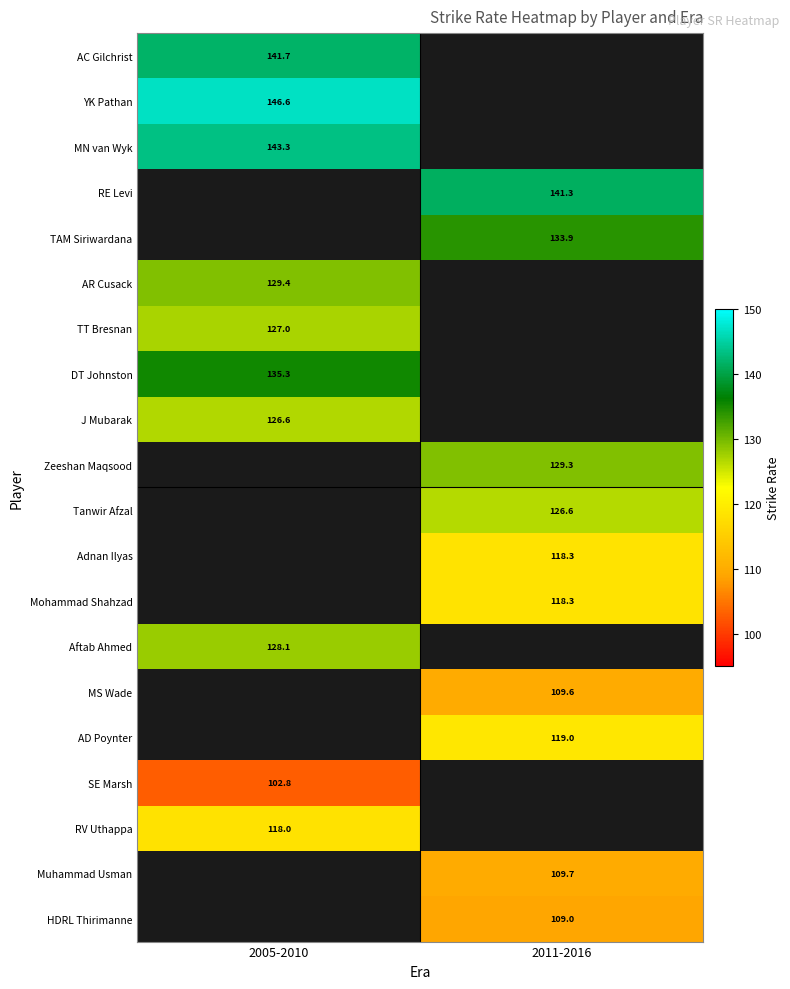

At which category does the chart reach its peak across all series?

2005-2010